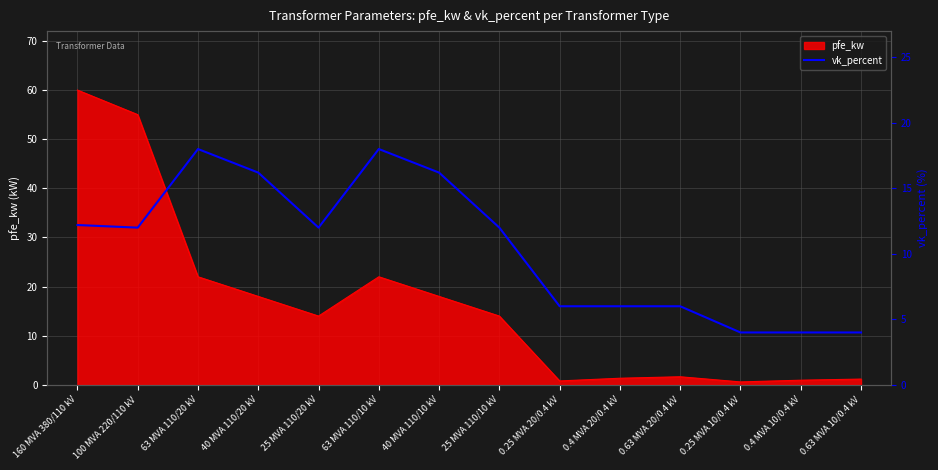

Where is the first local minimum?

100 MVA 220/110 kV